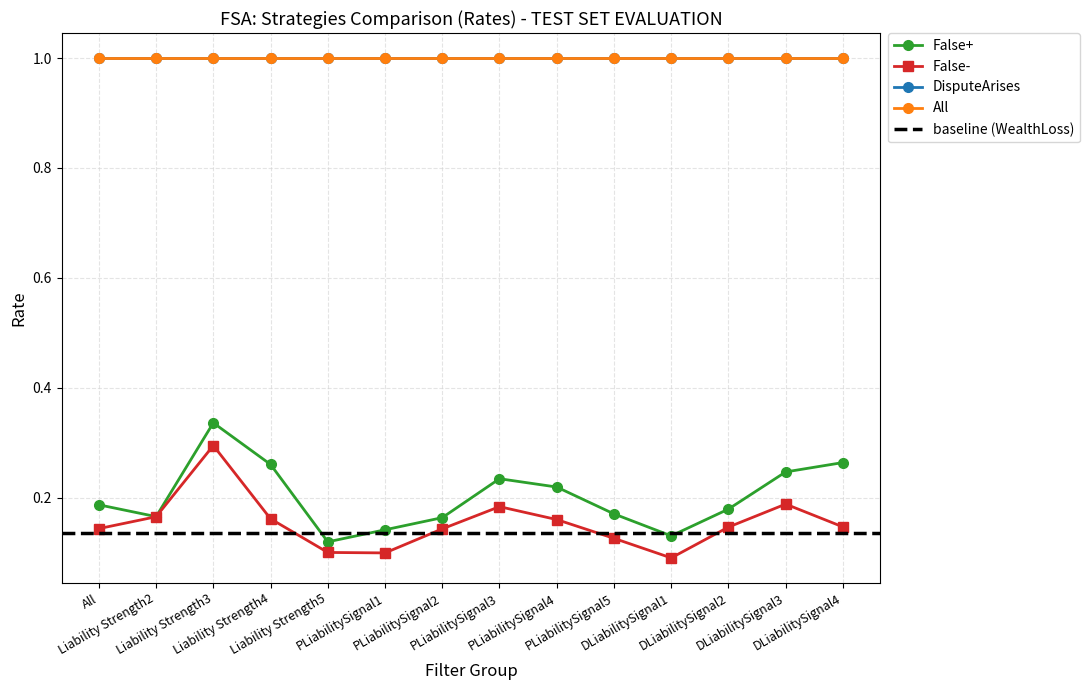

How many data points does each series have?

14